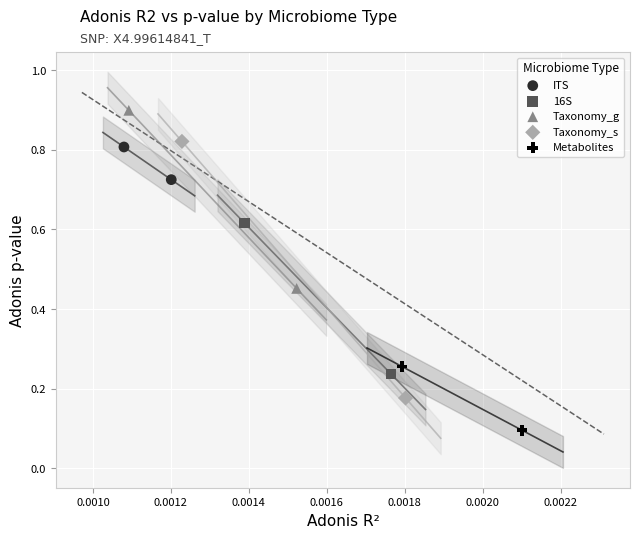

What are all the series names shown in the legend?

ITS, 16S, Taxonomy_g, Taxonomy_s, Metabolites